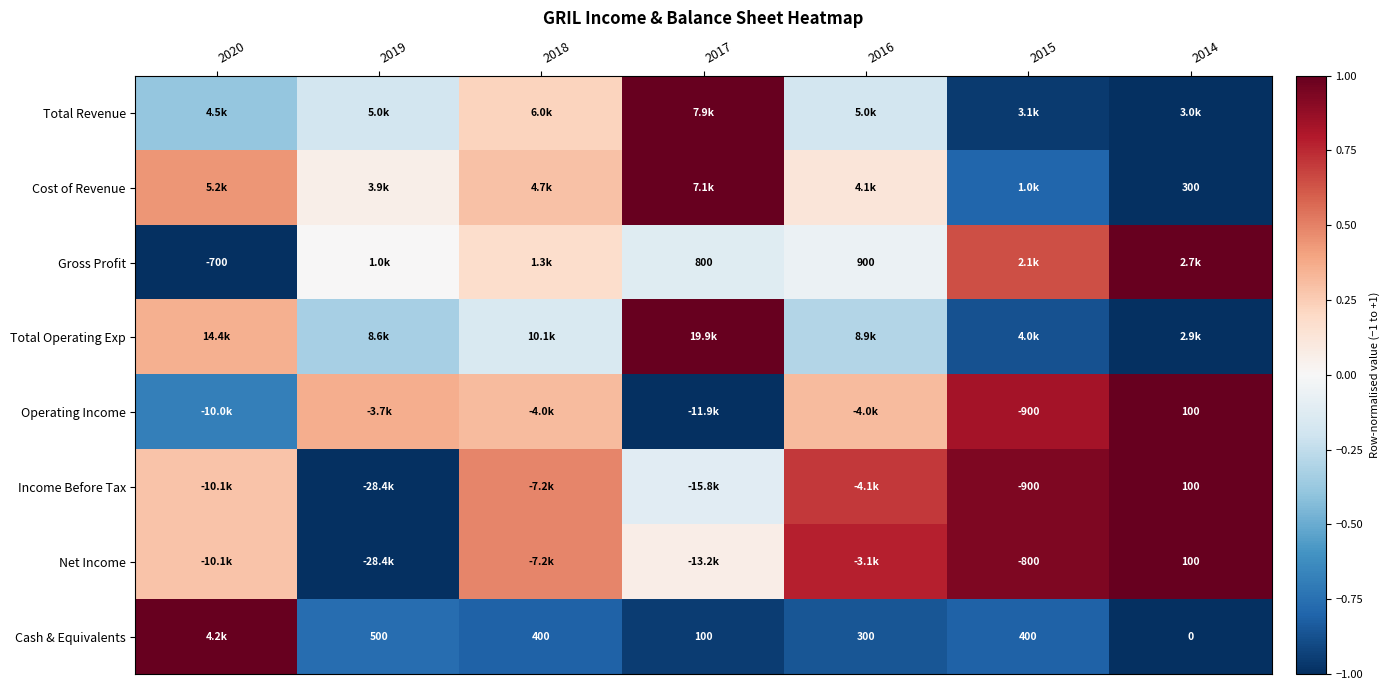

What is the difference between the highest and lowest values at 2015?

1.9